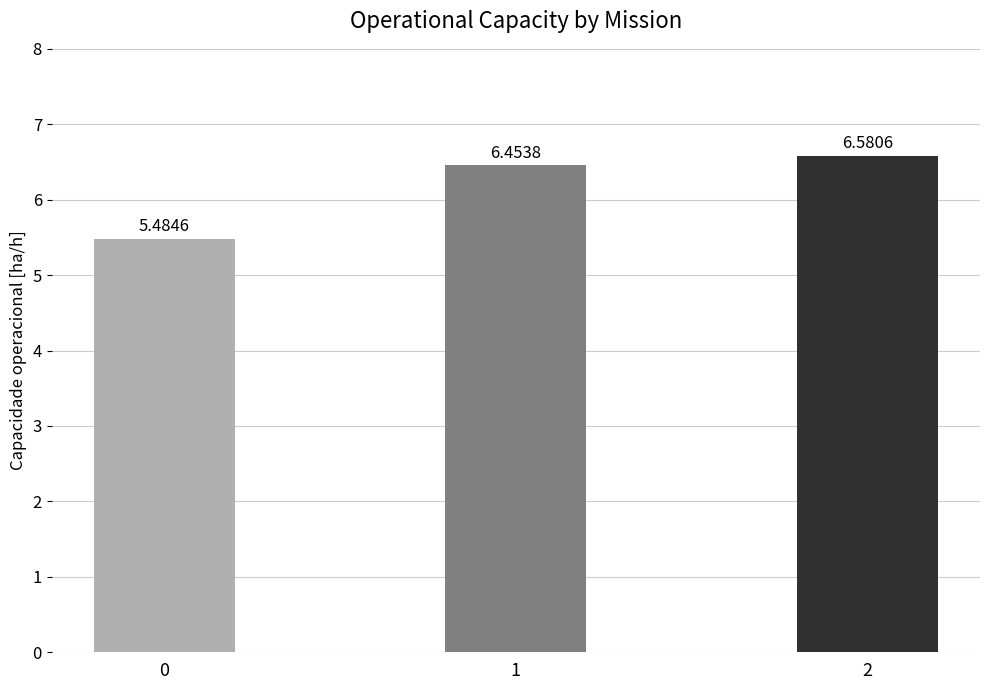

What is the difference between the maximum and minimum values?

1.1